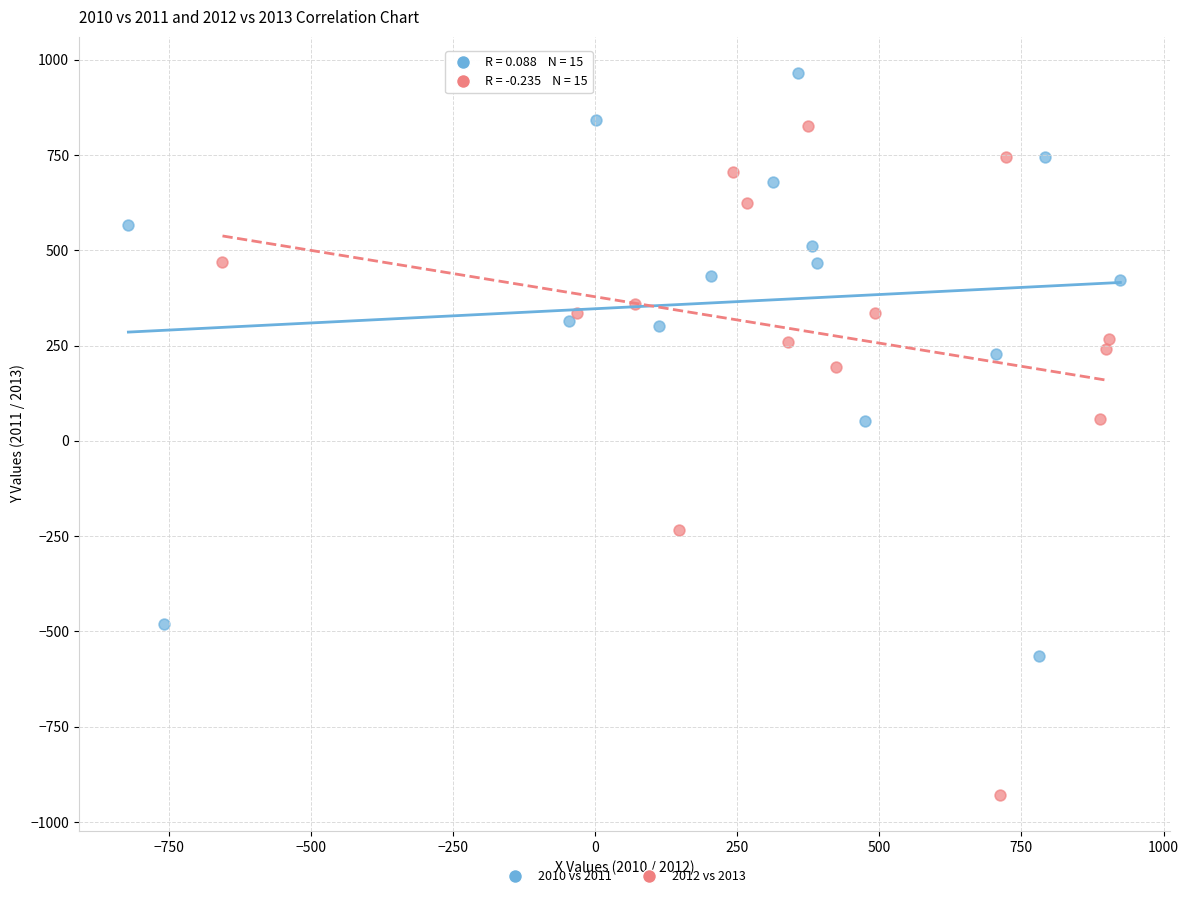

Which series contains the highest Y value?

2010 vs 2011